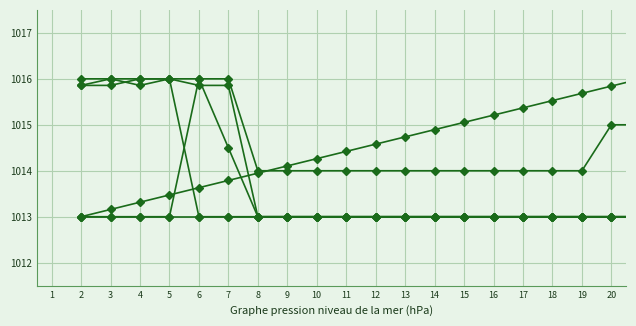

Is this an area chart (filled region under the line)?

No